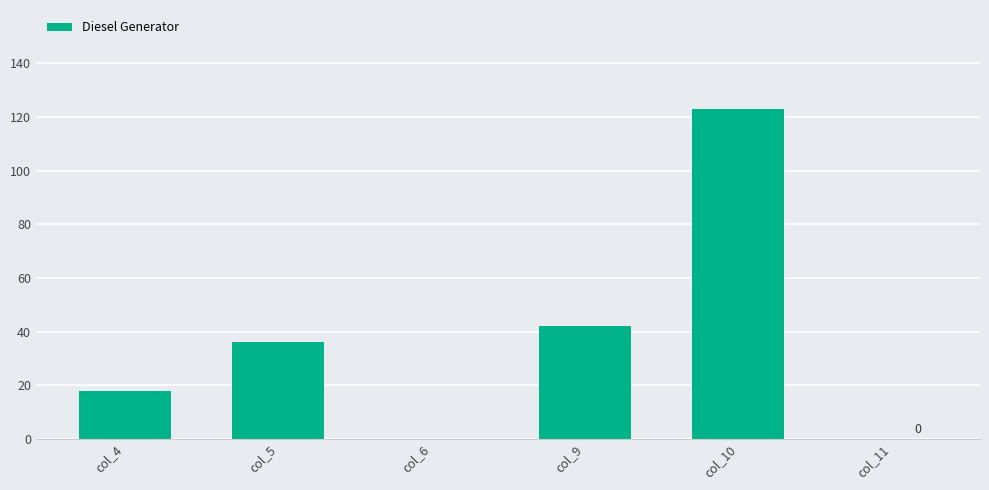

What is the change in value from col_9 to col_11?

-42